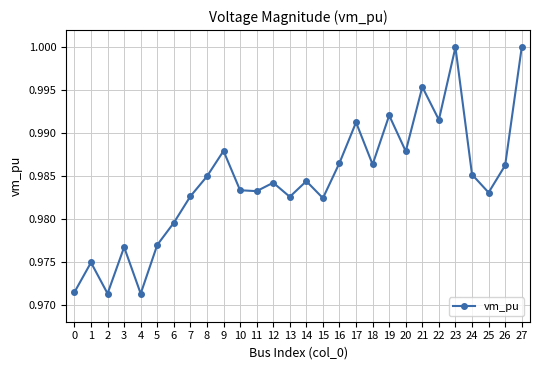

How many interior local peaks (higher than both neighbors) does the data have?

9